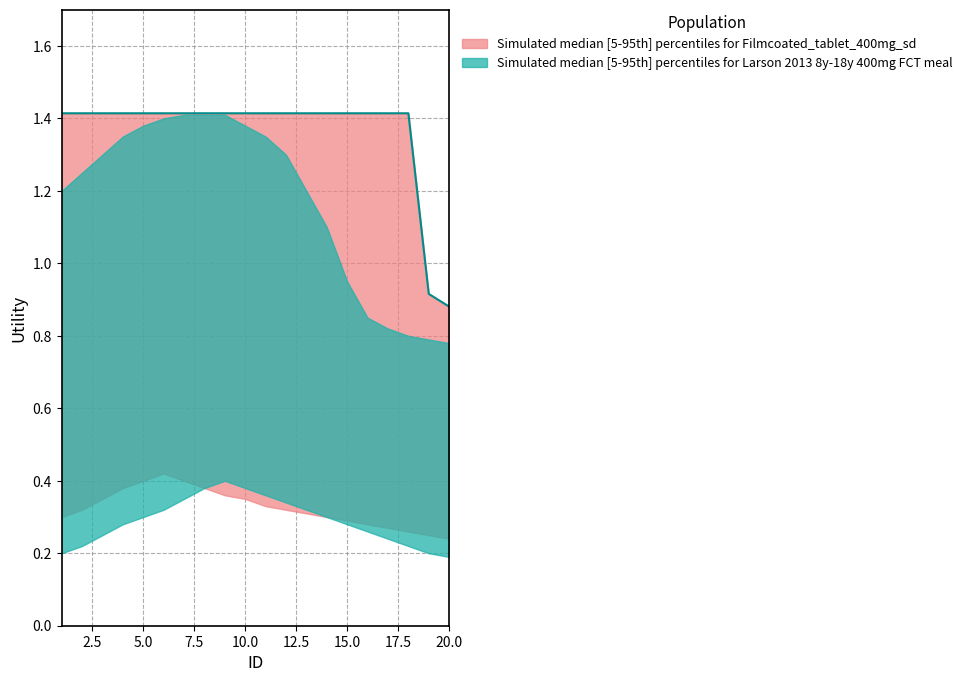

Reading left to right, list all the values displayed in this chart.

1=1.4	2=1.4	3=1.4	4=1.4	5=1.4	6=1.4	7=1.4	8=1.4	9=1.4	10=1.4	11=1.4	12=1.4	13=1.4	14=1.4	15=1.4	16=1.4	17=1.4	18=1.4	19=0.9	20=0.9